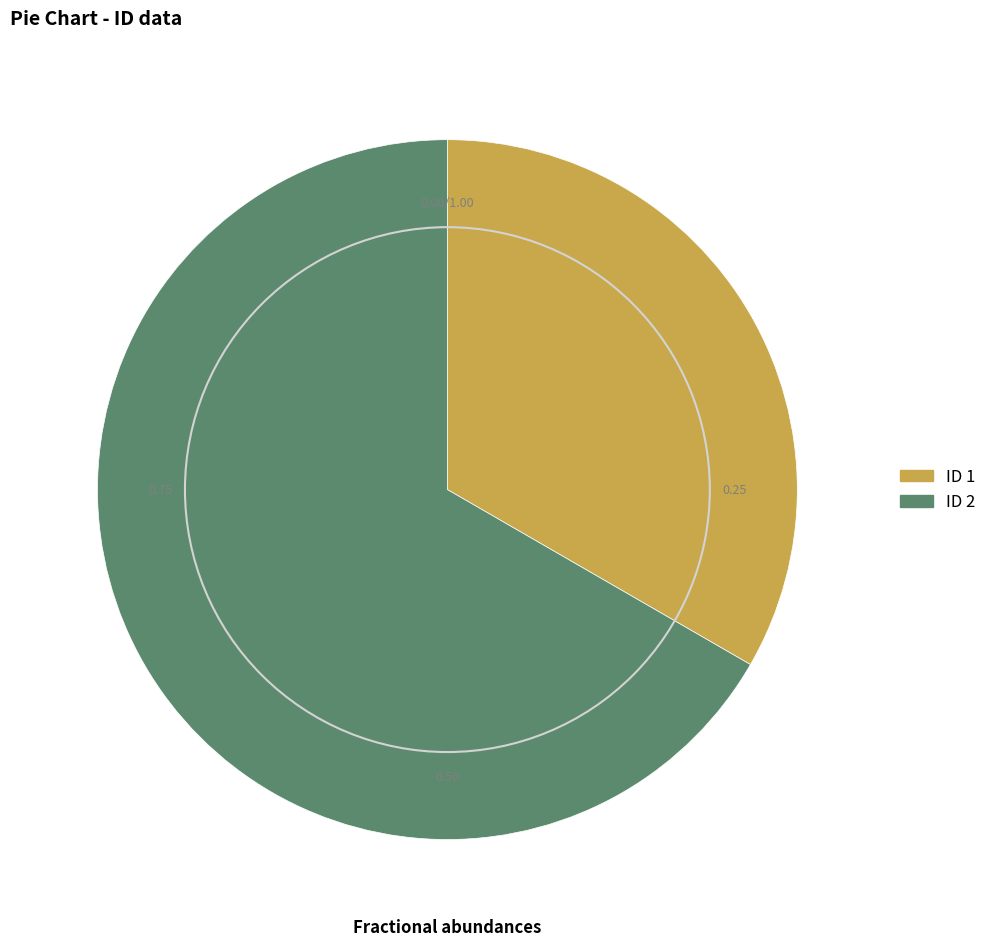

Is there any slice that represents more than half of the pie?

Yes